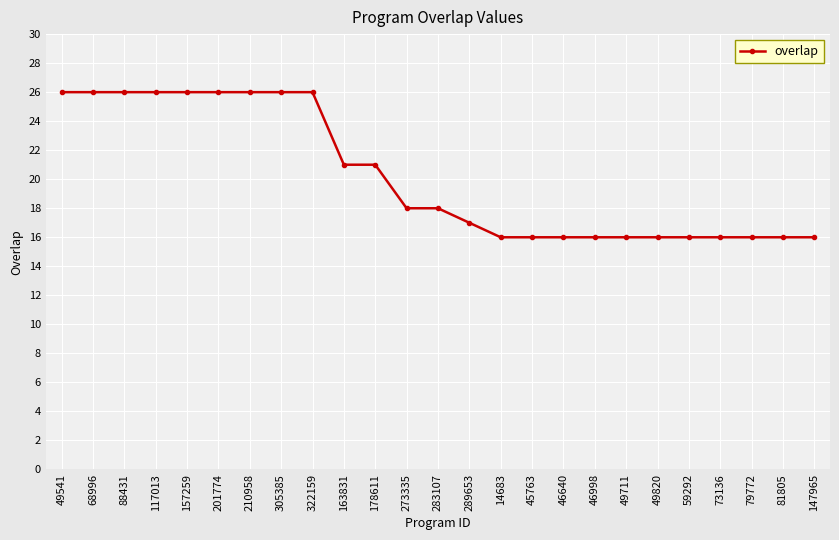

Reading left to right, what are all the values shown in this chart?

26	26	26	26	26	26	26	26	26	21	21	18	18	17	16	16	16	16	16	16	16	16	16	16	16